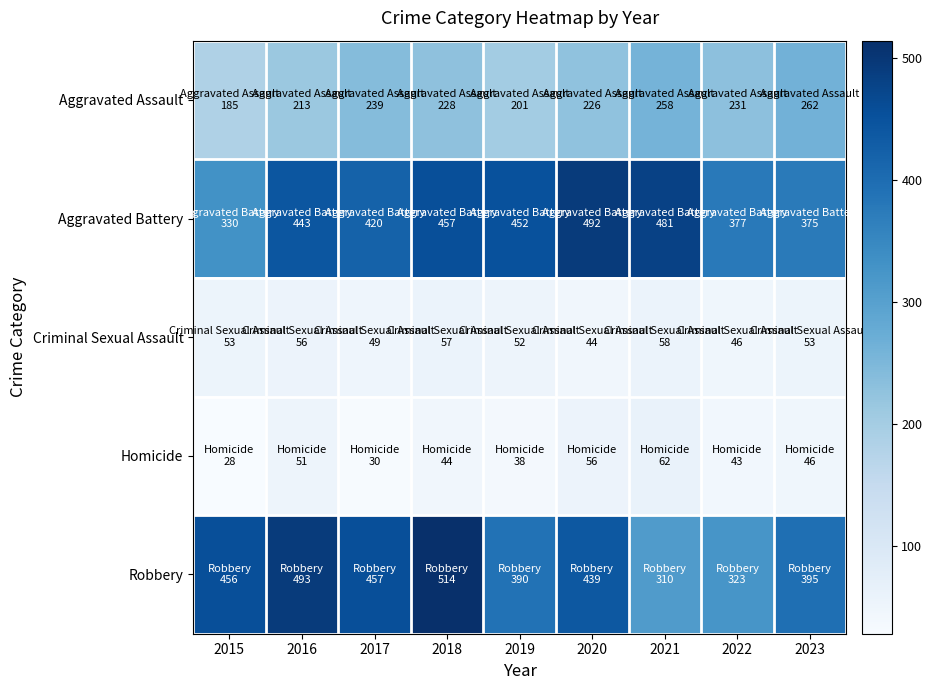

Which series has the widest spread of values?

Robbery